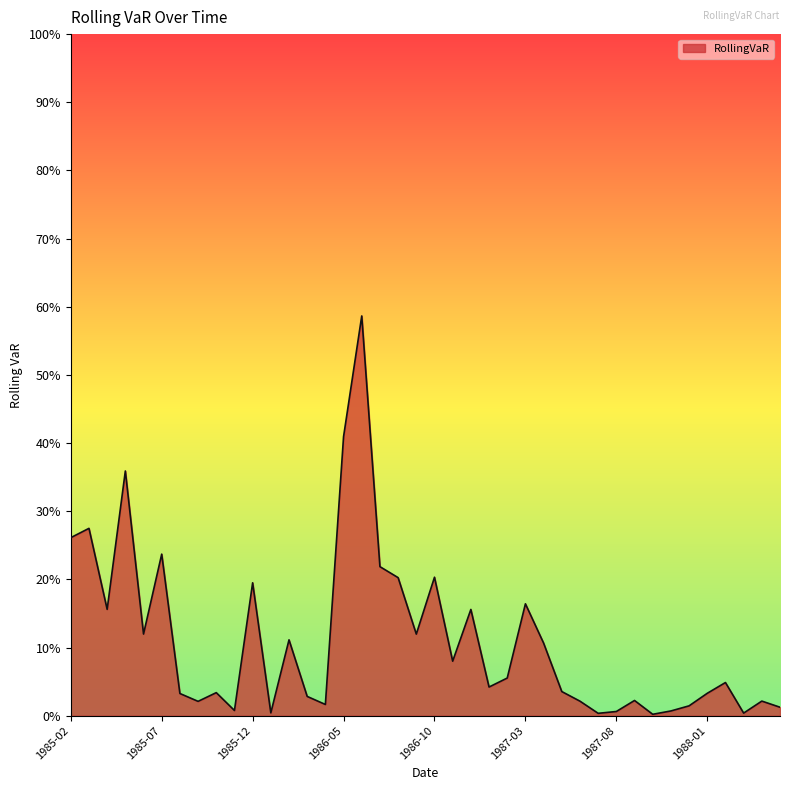

Reading right to left, what are all the values shown in this chart?

1988-05=0.0	1988-04=0.0	1988-03=0.0	1988-02=0.0	1988-01=0.0	1987-12=0.0	1987-11=0.0	1987-10=0.0	1987-09=0.0	1987-08=0.0	1987-07=0.0	1987-06=0.0	1987-05=0.0	1987-04=0.1	1987-03=0.2	1987-02=0.1	1987-01=0.0	1986-12=0.2	1986-11=0.1	1986-10=0.2	1986-09=0.1	1986-08=0.2	1986-07=0.2	1986-06=0.6	1986-05=0.4	1986-04=0.0	1986-03=0.0	1986-02=0.1	1986-01=0.0	1985-12=0.2	1985-11=0.0	1985-10=0.0	1985-09=0.0	1985-08=0.0	1985-07=0.2	1985-06=0.1	1985-05=0.4	1985-04=0.2	1985-03=0.3	1985-02=0.3